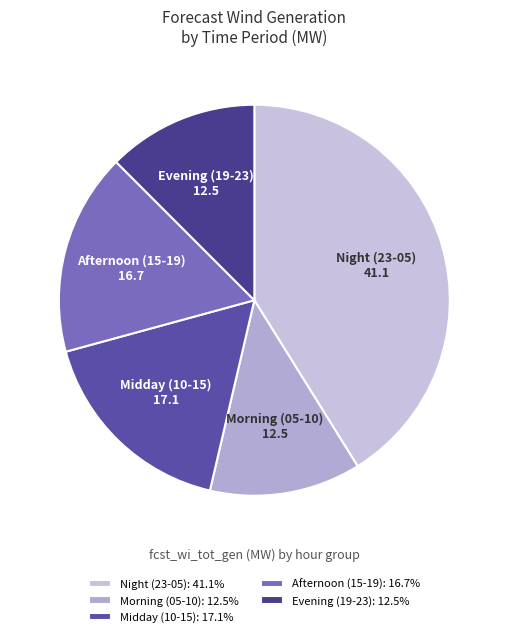

Approximately how many times larger is the value at Night (23-05) compared to Afternoon (15-19)?

2.5